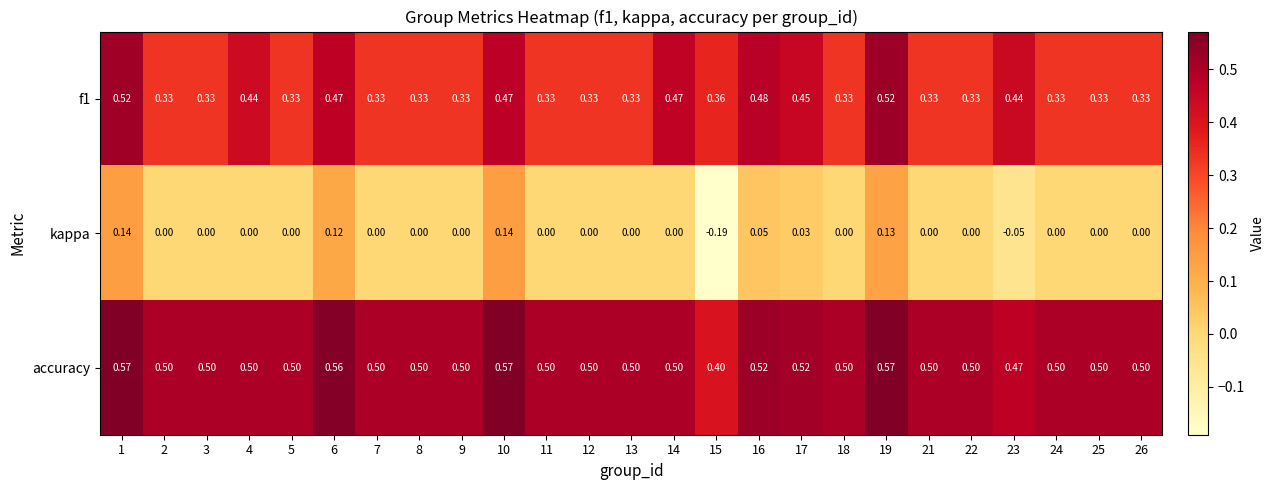

At which category is the sum across all series the highest?

1